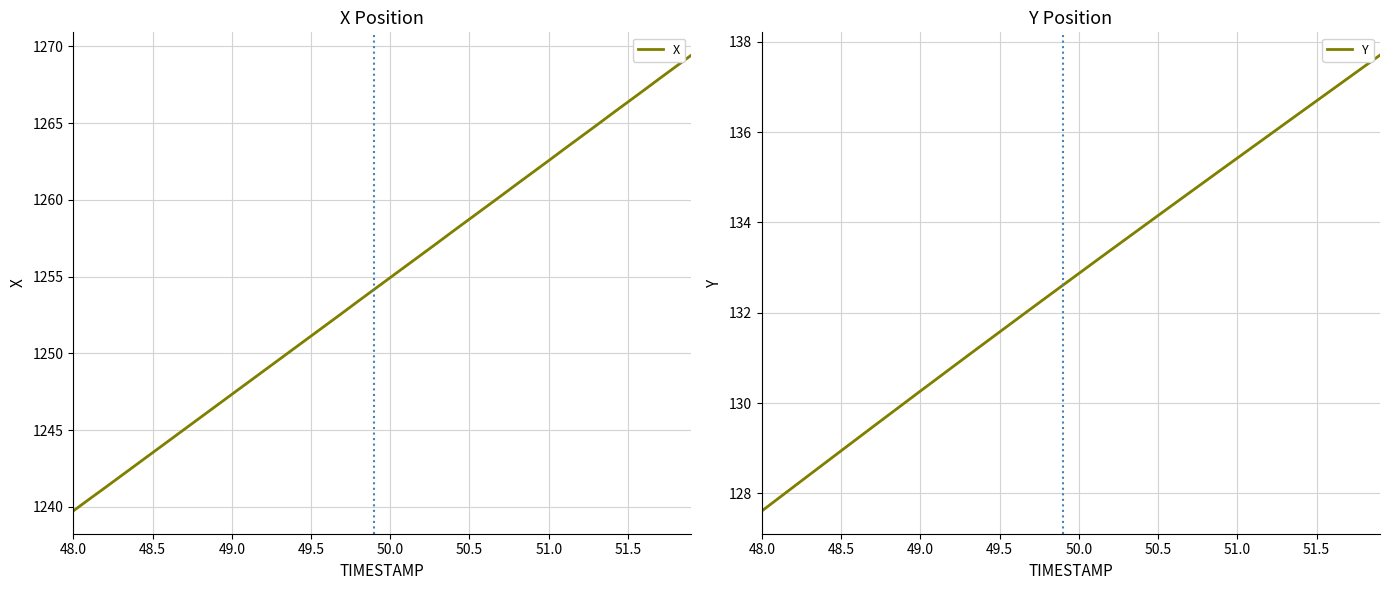

The Y series shows 55.2 at 12. True or false?

False